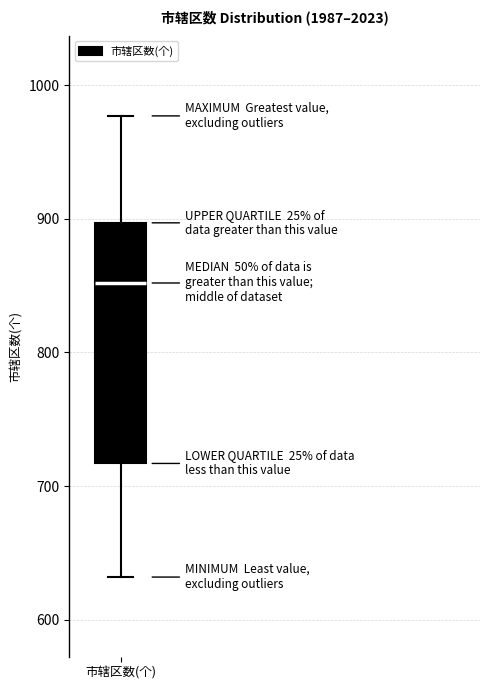

Transcribe this box plot: give where the median line is, the range the box spans, and where the two whiskers end, as read against the y-axis. The values are not printed on the chart, so give them approximately, as read against the axis.

median 850, box 720 to 900, whiskers 630 to 980